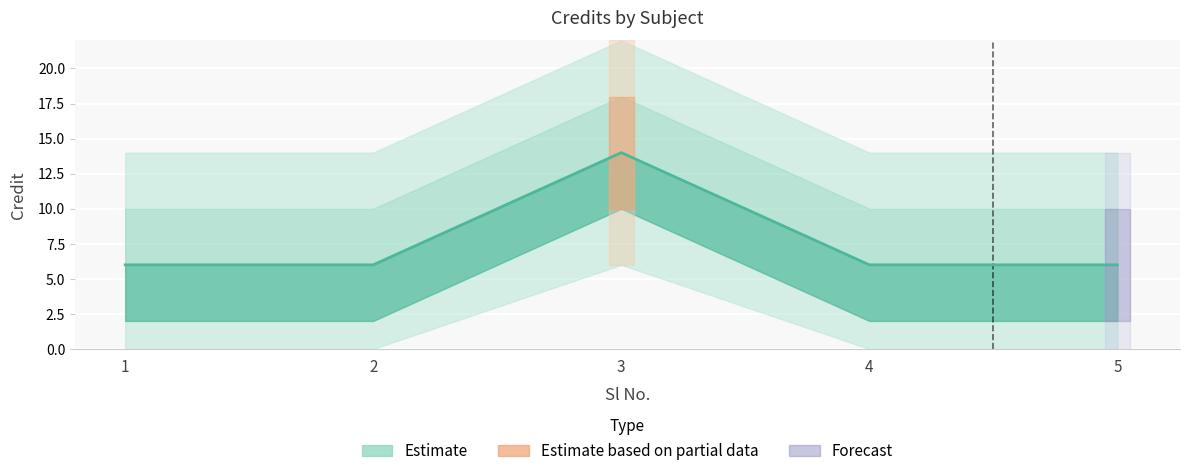

List the labels in order of value, largest first.

3, 1, 2, 4, 5